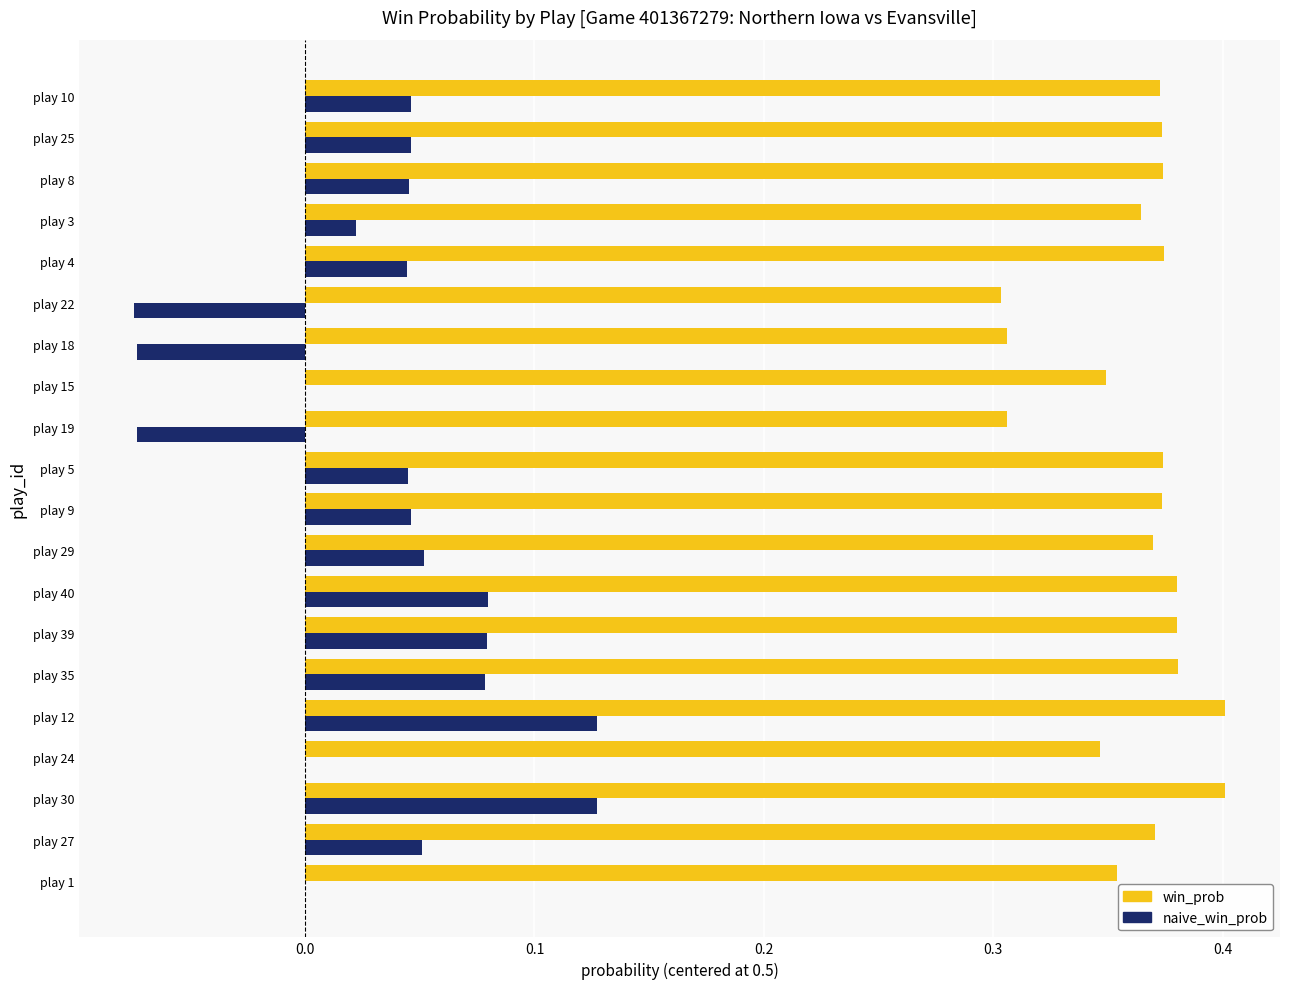

How many series are shown in this chart?

2